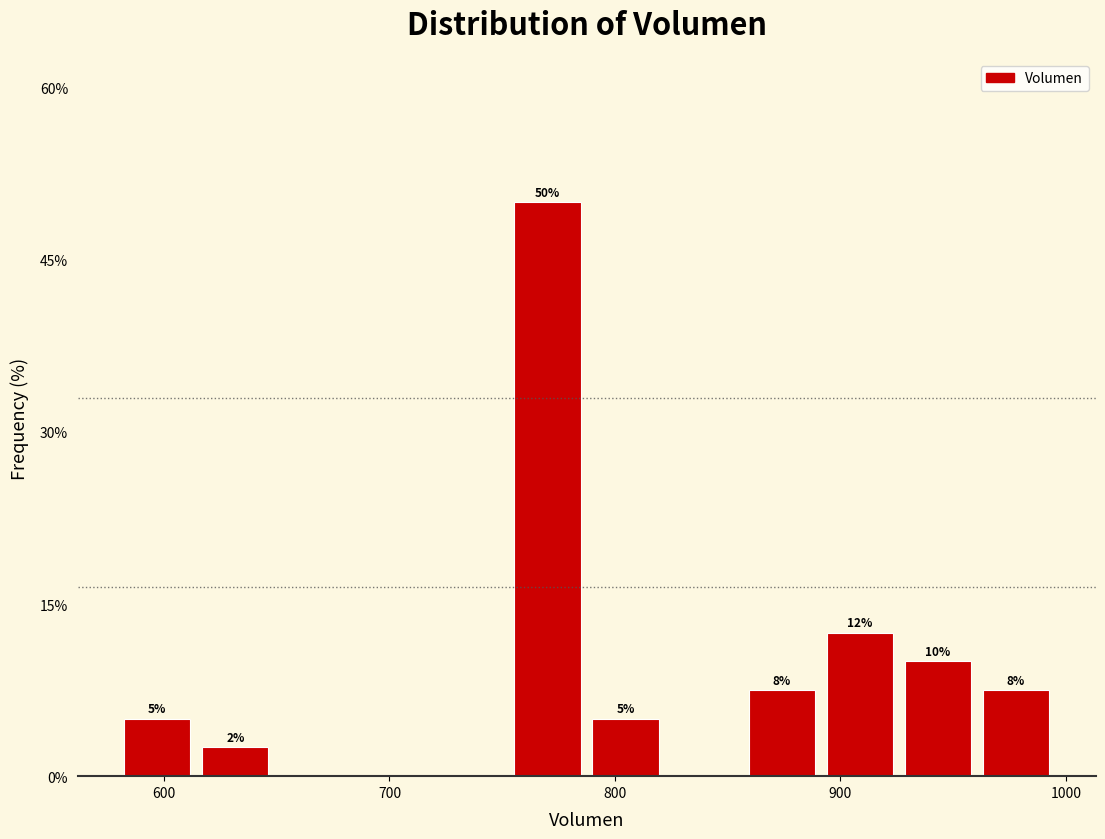

Read against the x-axis, roughly where is the centre of the tallest bar?

770